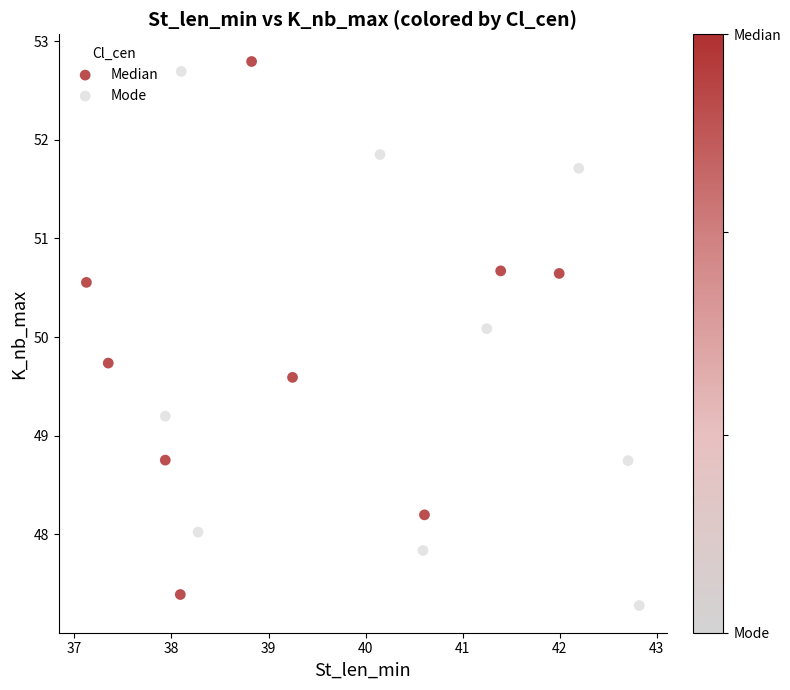

What are all the series names shown in the legend?

Median, Mode